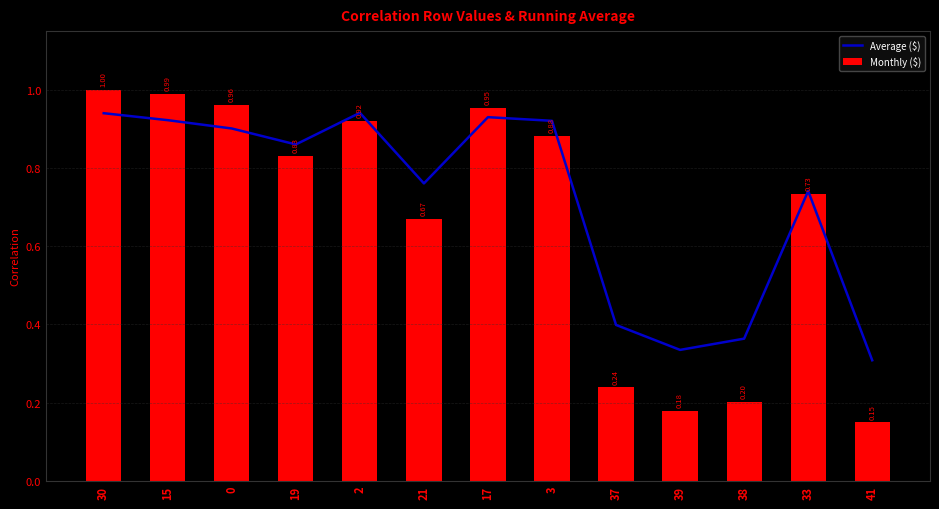

Reading left to right, extract all data points from this chart.

Average ($): 30=0.9	15=0.9	0=0.9	19=0.9	2=0.9	21=0.8	17=0.9	3=0.9	37=0.4	39=0.3	38=0.4	33=0.7	41=0.3
Monthly ($): 30=1.0	15=1.0	0=1.0	19=0.8	2=0.9	21=0.7	17=1.0	3=0.9	37=0.2	39=0.2	38=0.2	33=0.7	41=0.1